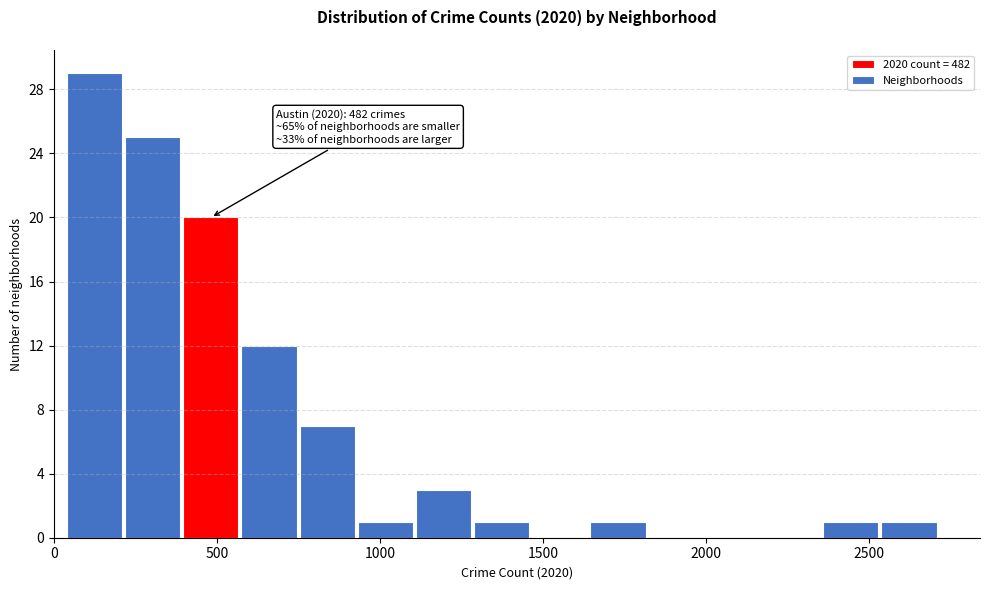

Read against the x-axis, roughly where is the centre of the tallest bar?

100